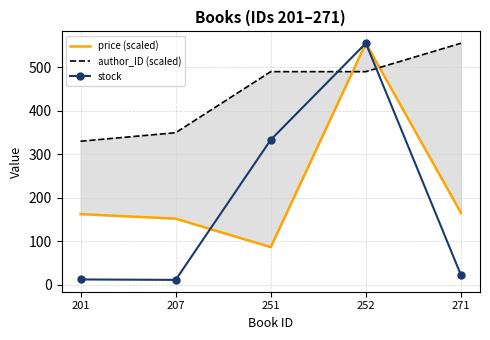

How many data points in stock are above 22?

2